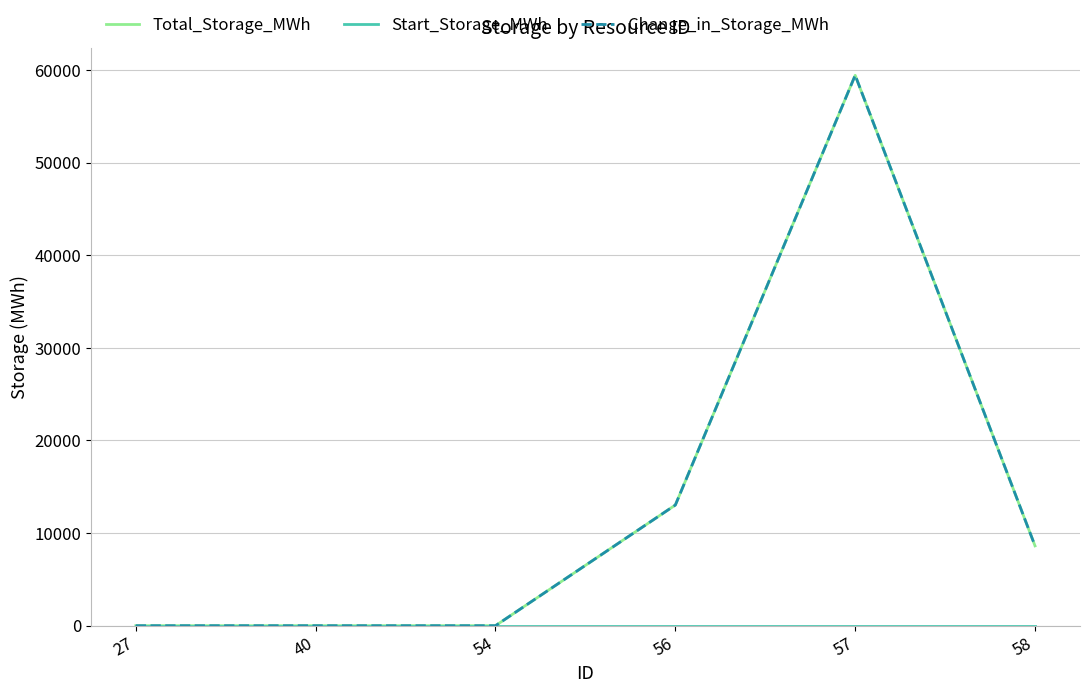

Between 58 and 57, which is larger?

57